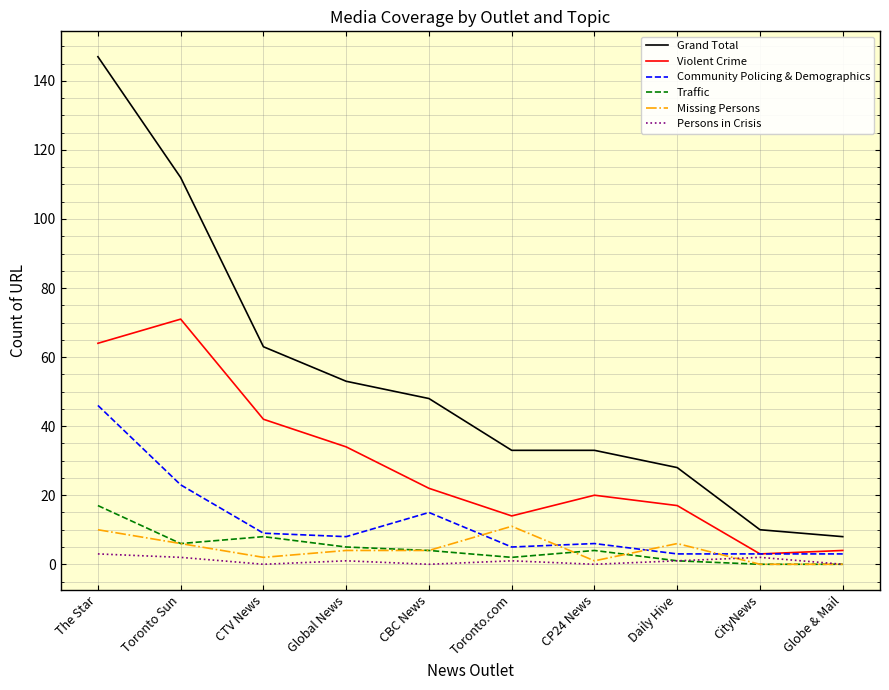

True or false: Grand Total and Traffic cross at least once.

False